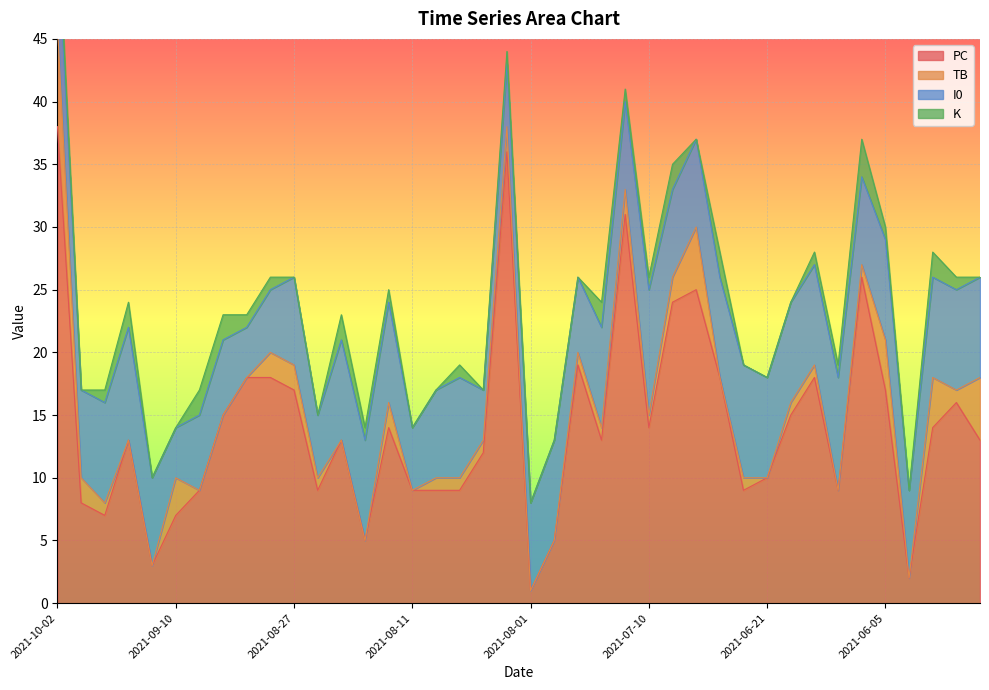

Which category has the highest value in the PC series?

2021-10-02